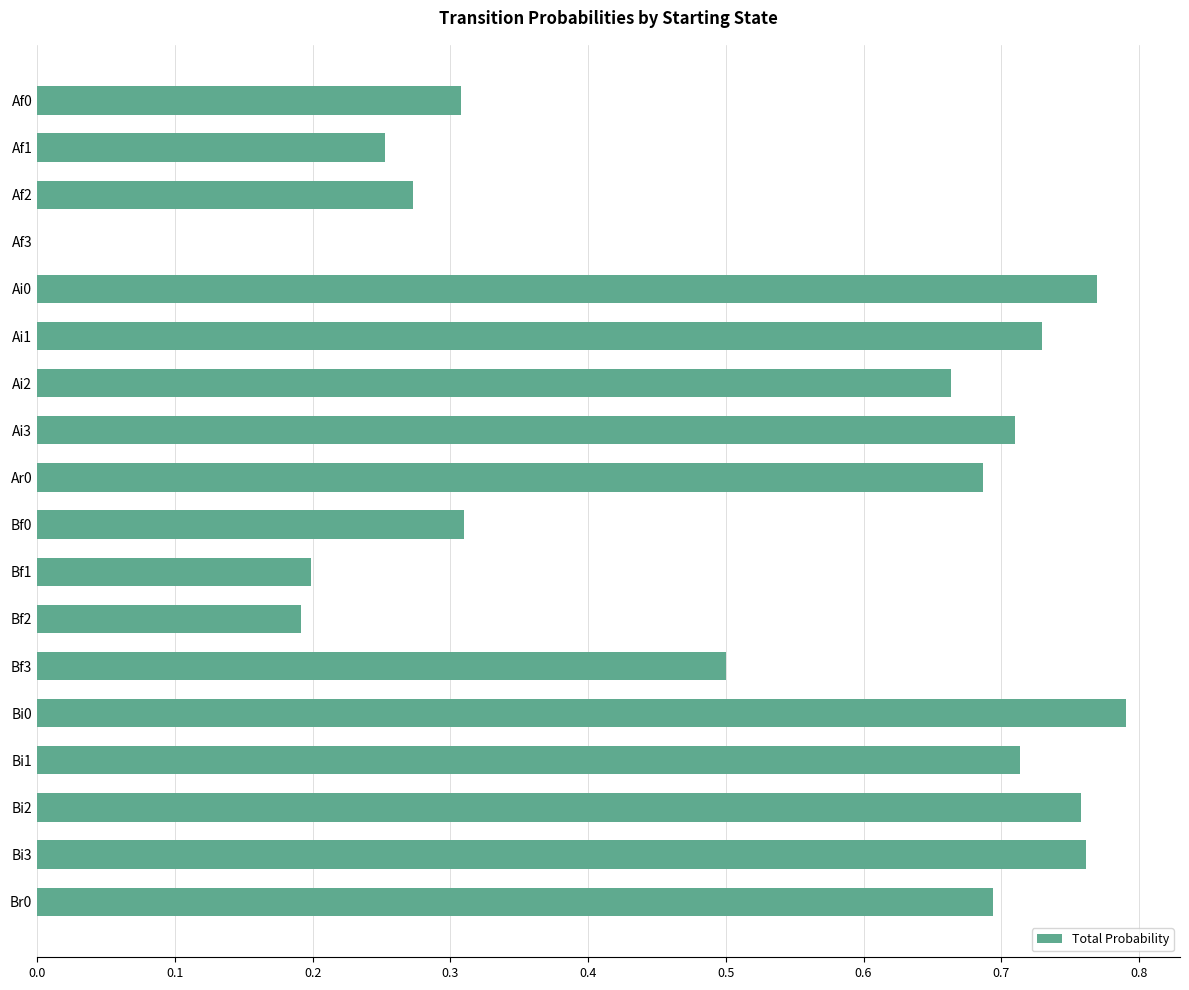

The chart shows a value of 0.5 at Bi2. True or false?

False